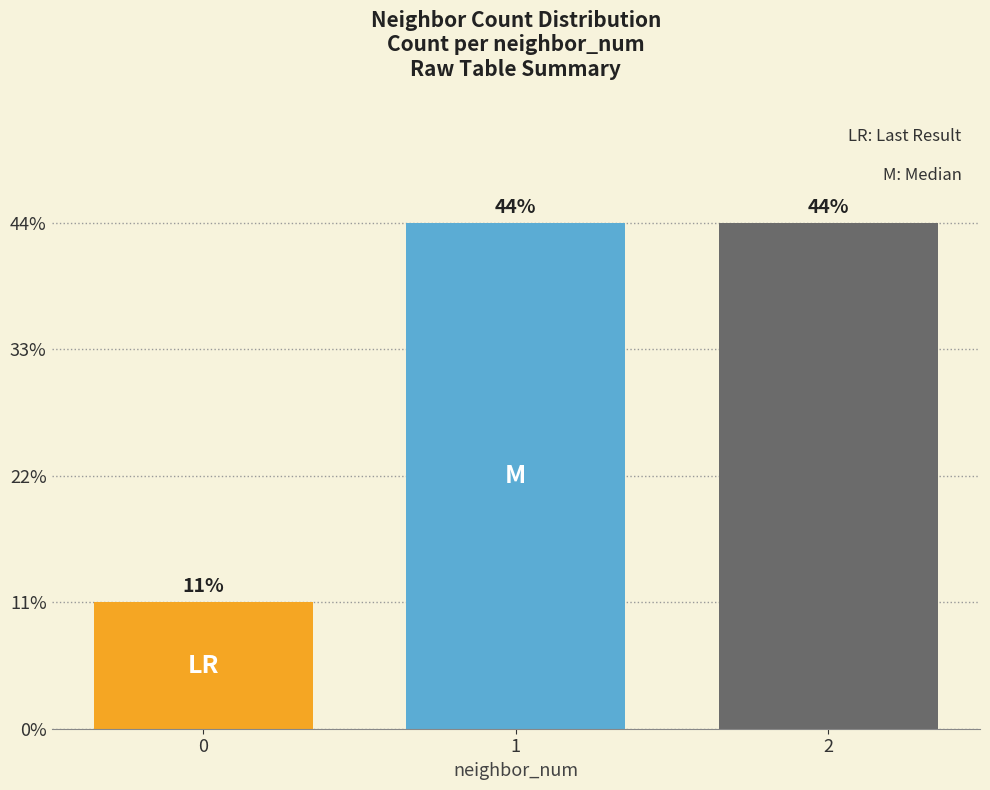

Rank the categories by value from lowest to highest.

0, 1, 2